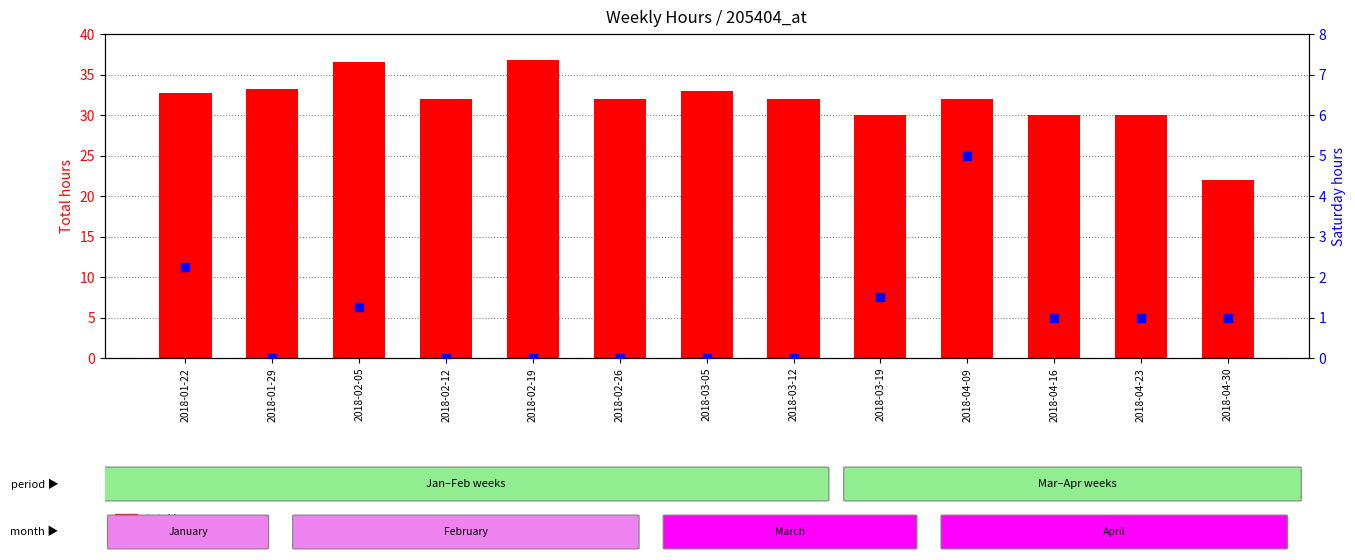

What are all the series names shown in the legend?

total hours, Saturday hours